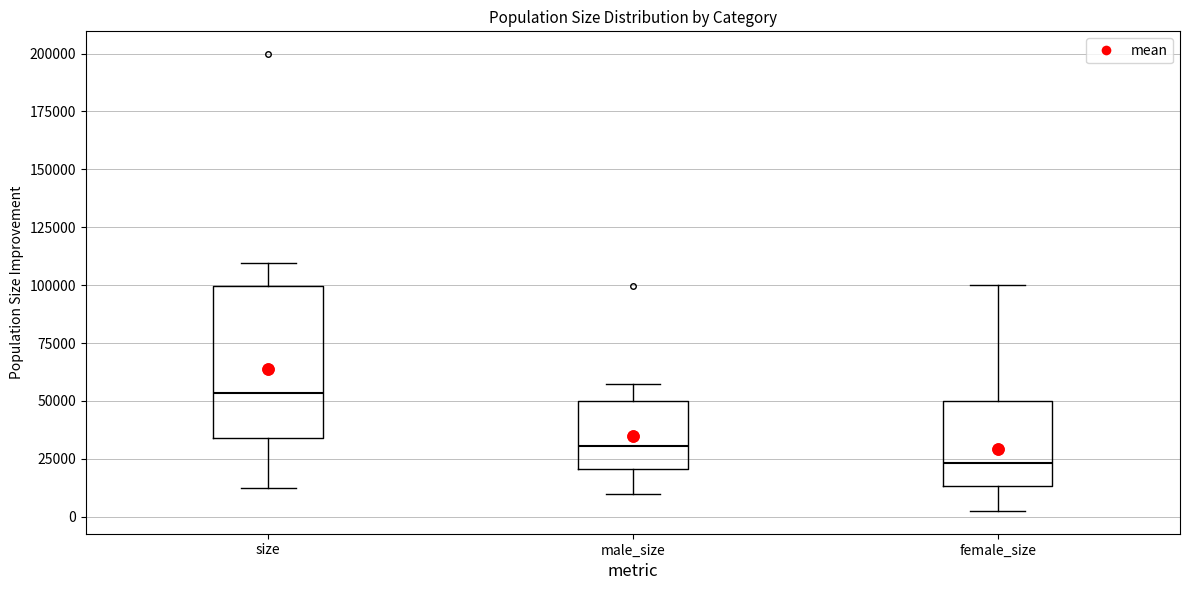

Reading left to right, transcribe this box plot: for each box, give where its median line is, the range the box spans, and where its two whiskers end, as read against the y-axis. The values are not printed on the chart, so give them approximately, as read against the axis.

size: median 55000, box 35000 to 100000, whiskers 15000 to 110000
male_size: median 30000, box 20000 to 50000, whiskers 10000 to 55000
female_size: median 25000, box 15000 to 50000, whiskers 5000 to 100000